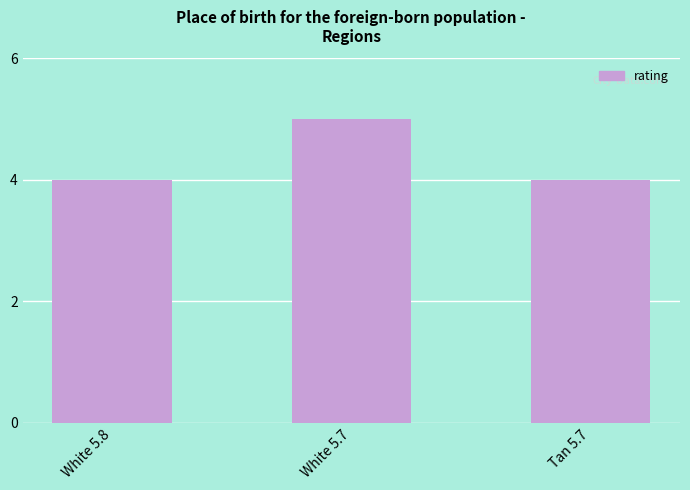

Between White 5.7 and White 5.8, which is larger?

White 5.7